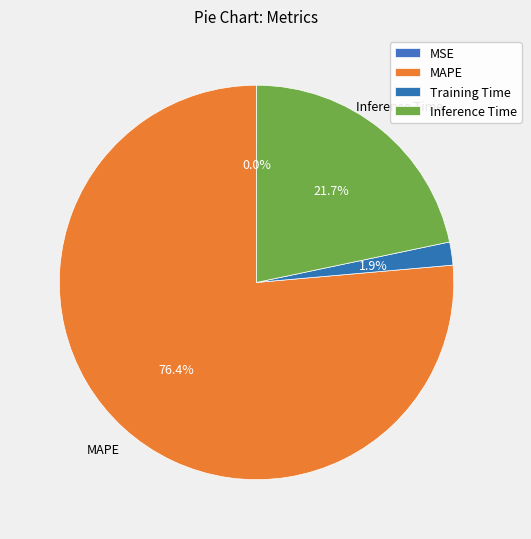

What is the change in value from MSE to Training Time?

+0.1